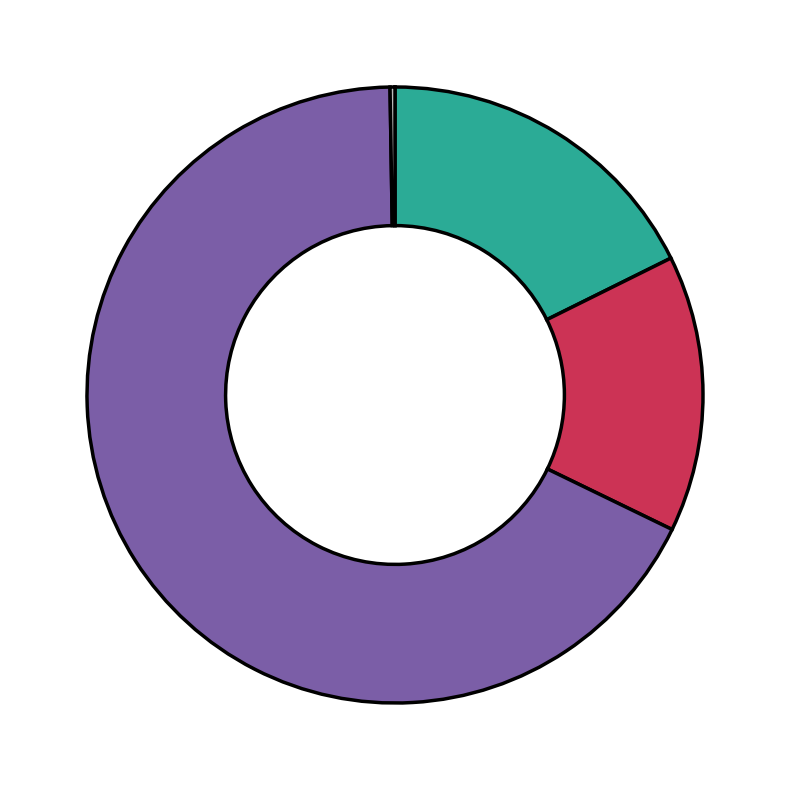

What is the largest slice in the pie chart?

Training Time